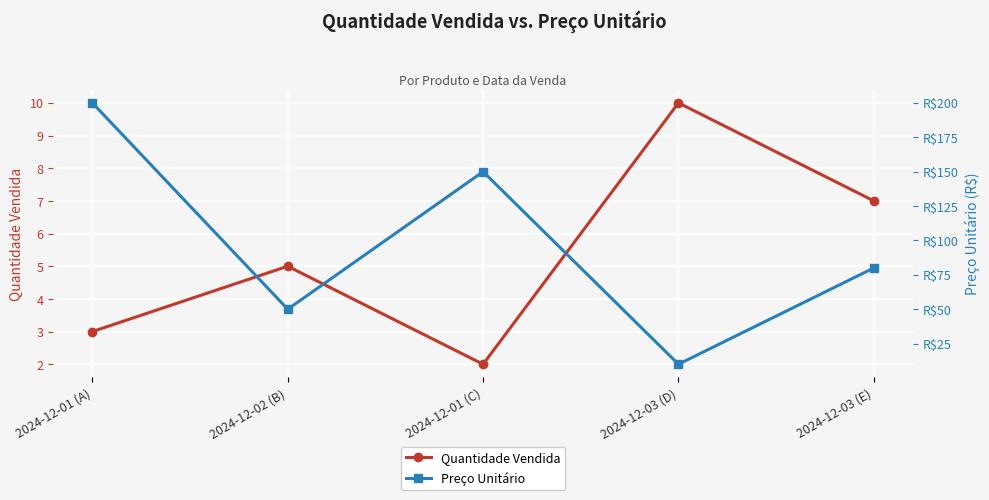

Reading left to right, list all the values displayed in this chart.

Quantidade Vendida: 2024-12-01 (A)=3	2024-12-02 (B)=5	2024-12-01 (C)=2	2024-12-03 (D)=10	2024-12-03 (E)=7
Preço Unitário: 2024-12-01 (A)=200	2024-12-02 (B)=50	2024-12-01 (C)=150	2024-12-03 (D)=10	2024-12-03 (E)=80